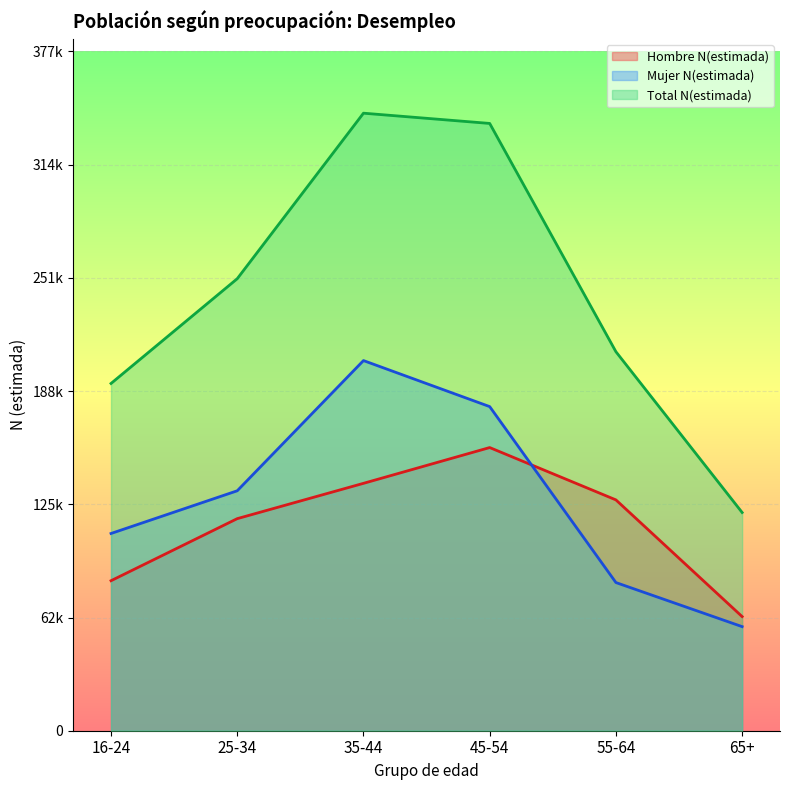

Read the Mujer N(estimada) value at 35-44, to the nearest 100.

205600